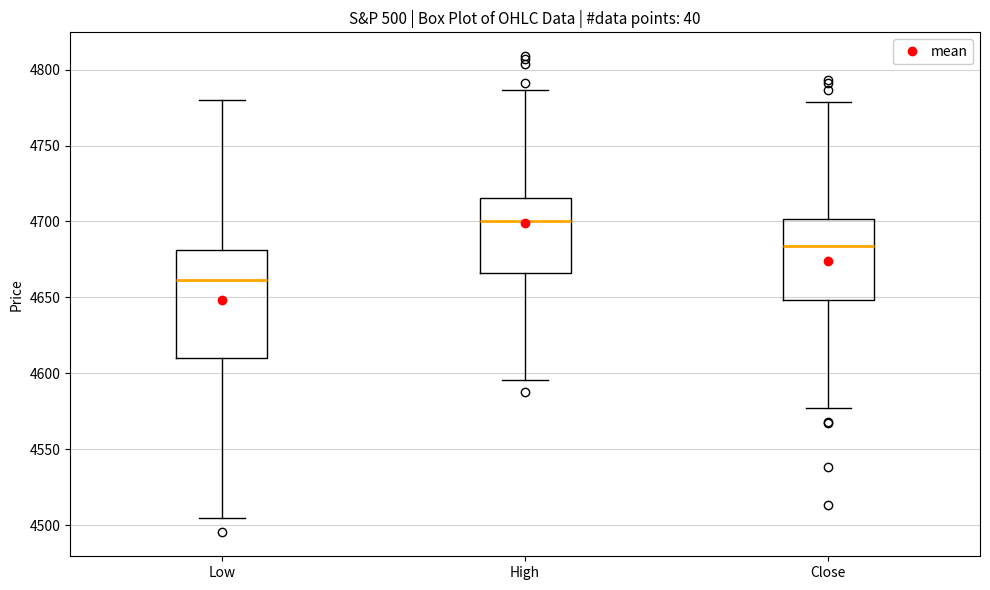

Reading left to right, read every box against the y-axis: the position of its median line, the range the box covers, and the ends of its whiskers. The values are not printed on the chart, so give them approximately, as read against the axis.

Low: median 4660, box 4610 to 4680, whiskers 4505 to 4780
High: median 4700, box 4665 to 4715, whiskers 4595 to 4785
Close: median 4685, box 4650 to 4700, whiskers 4575 to 4780